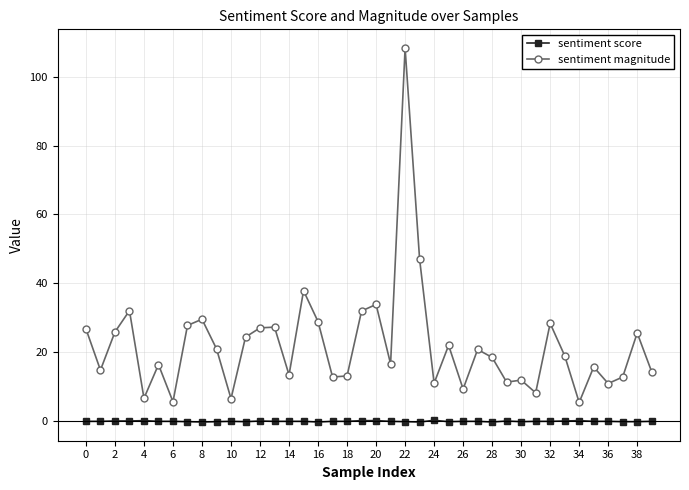

What is the lowest value of the sentiment magnitude series?

5.3